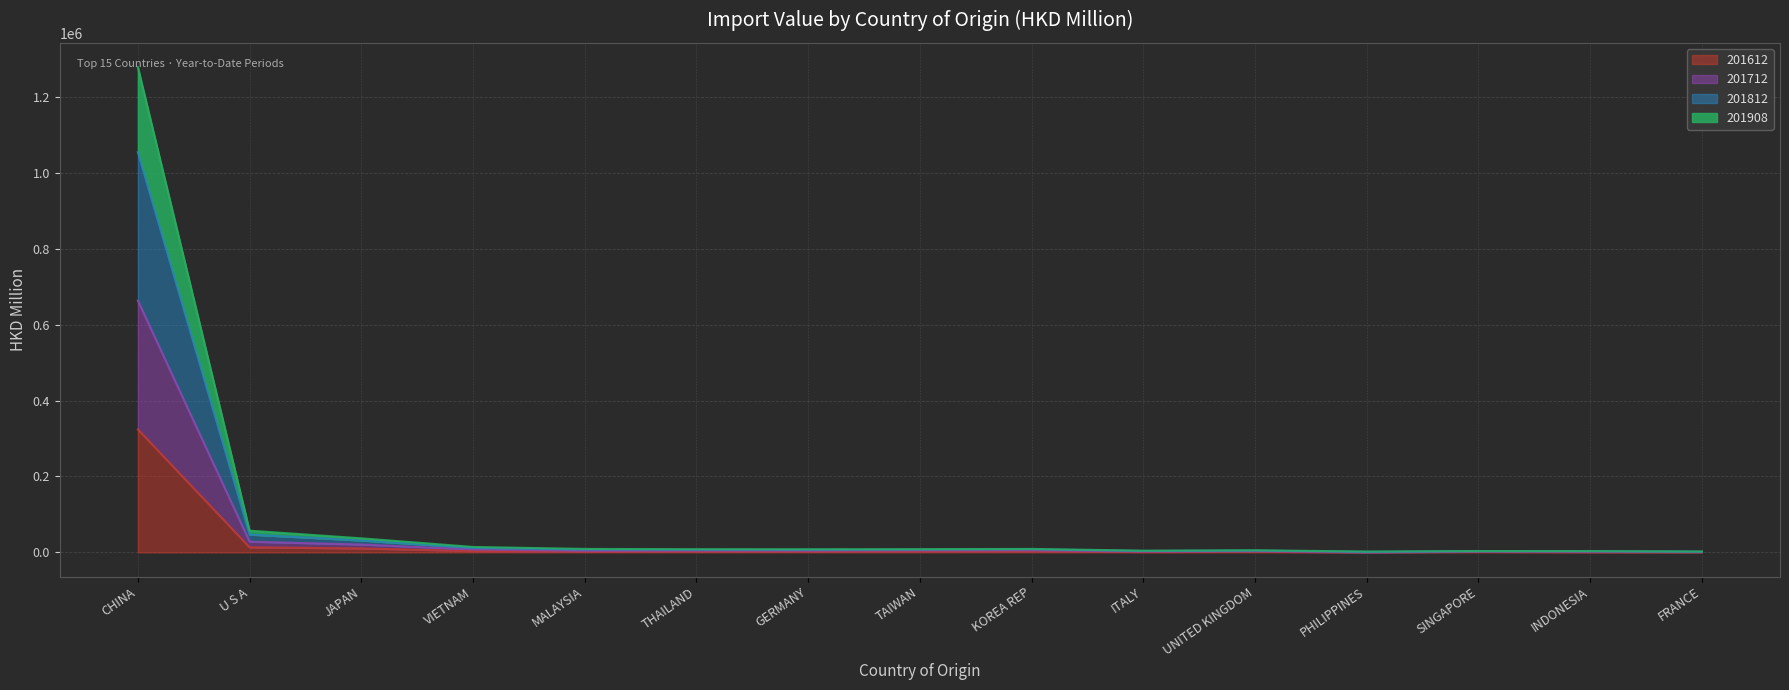

Is it true that 201612 (line) equals 1085.4 at FRANCE?

False